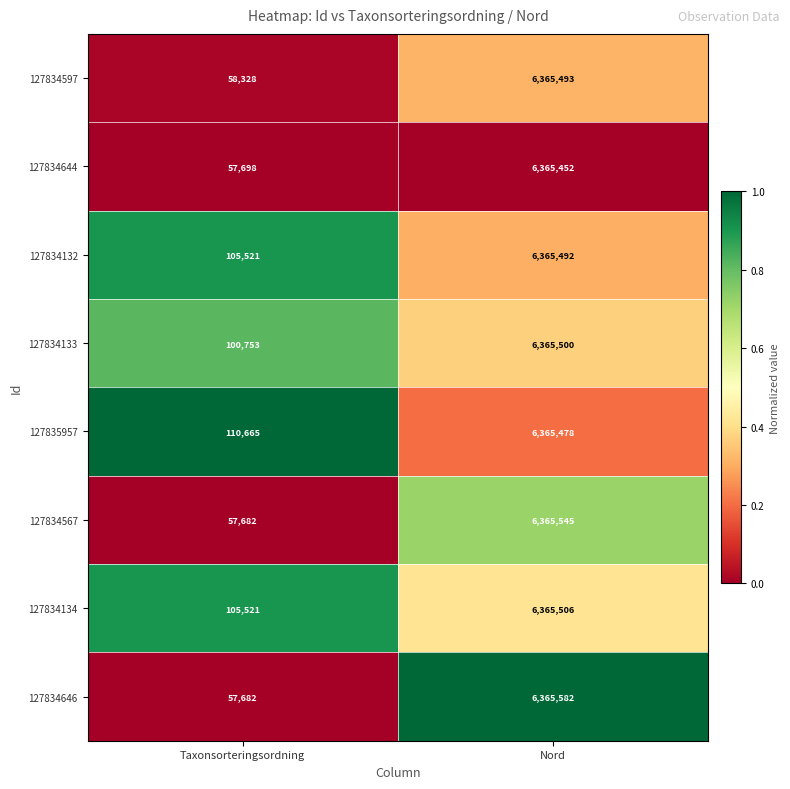

Which series has the largest total across all categories?

127835957